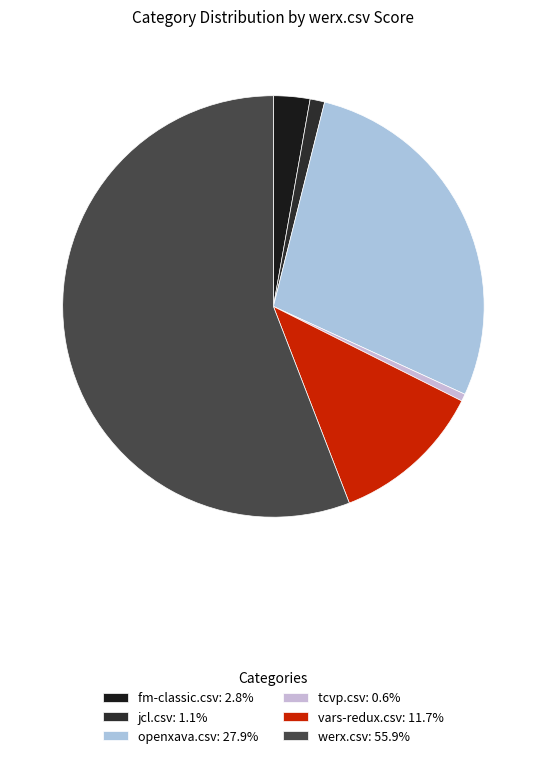

Which category accounts for the majority?

werx.csv